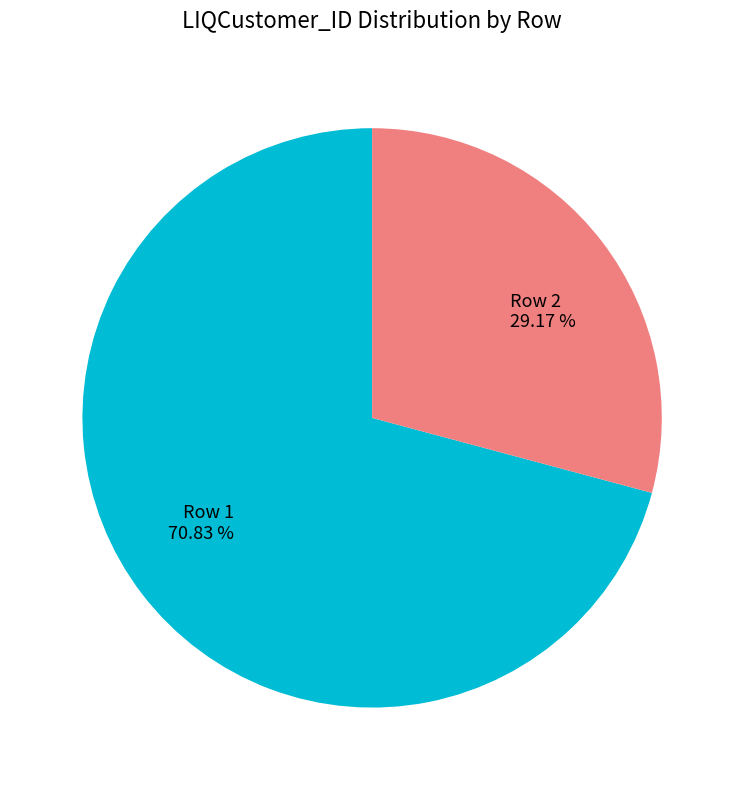

How many segments does this pie chart have?

2